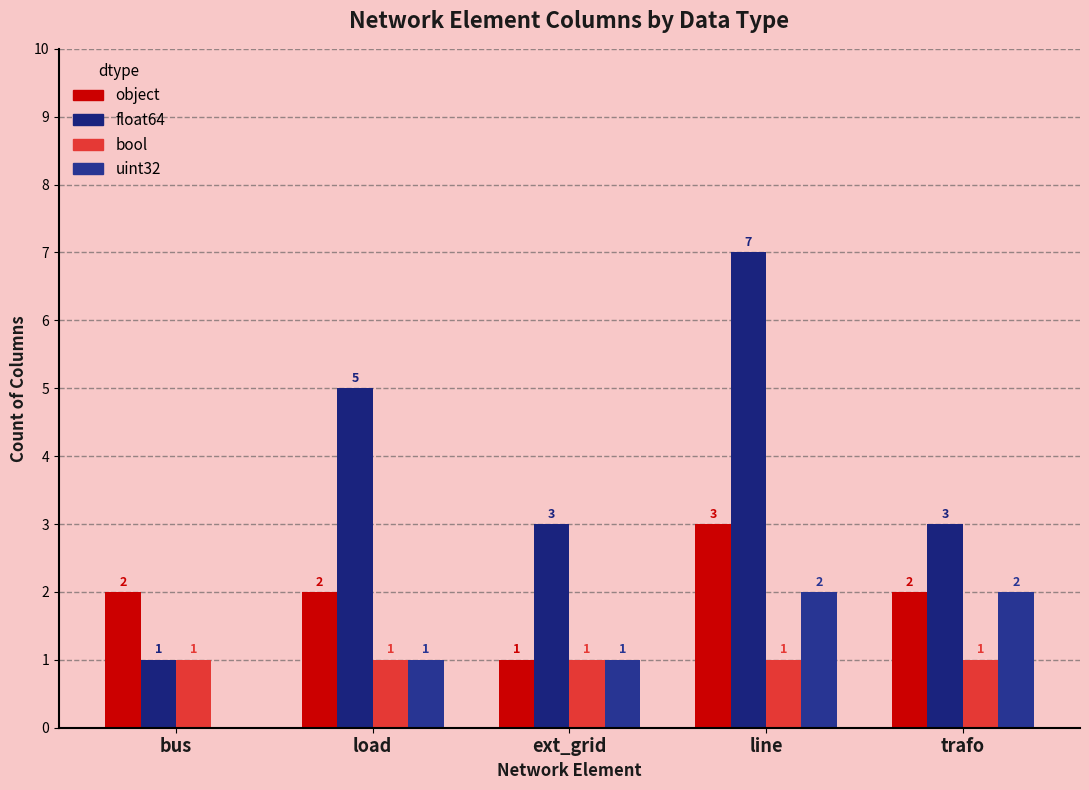

Does the chart contain stacked bars?

No